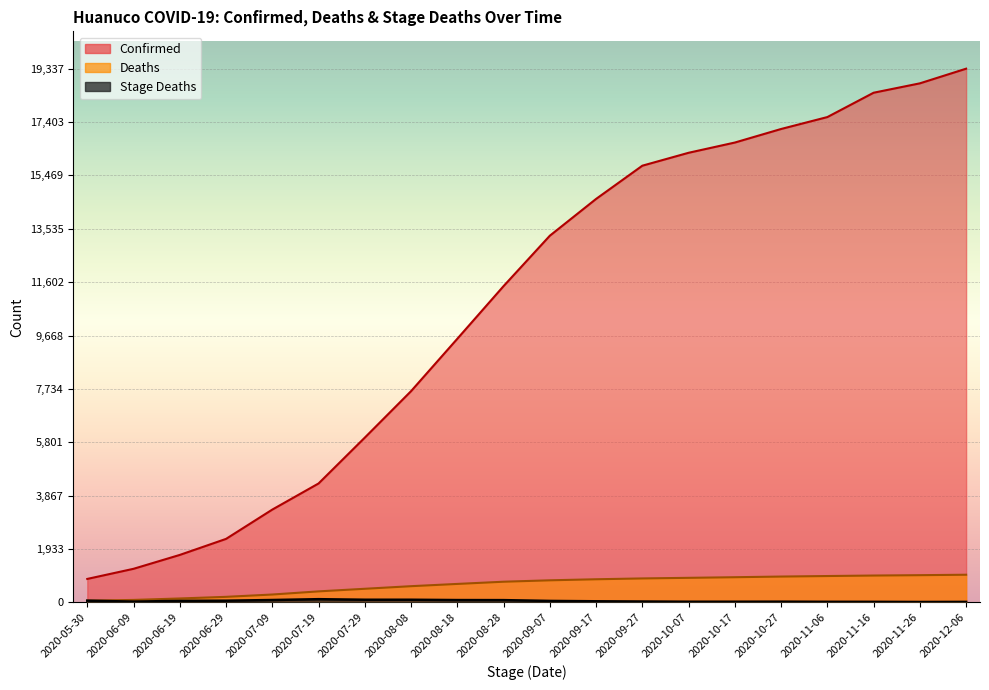

True or false: Stage_Deaths and Deaths cross at least once.

False